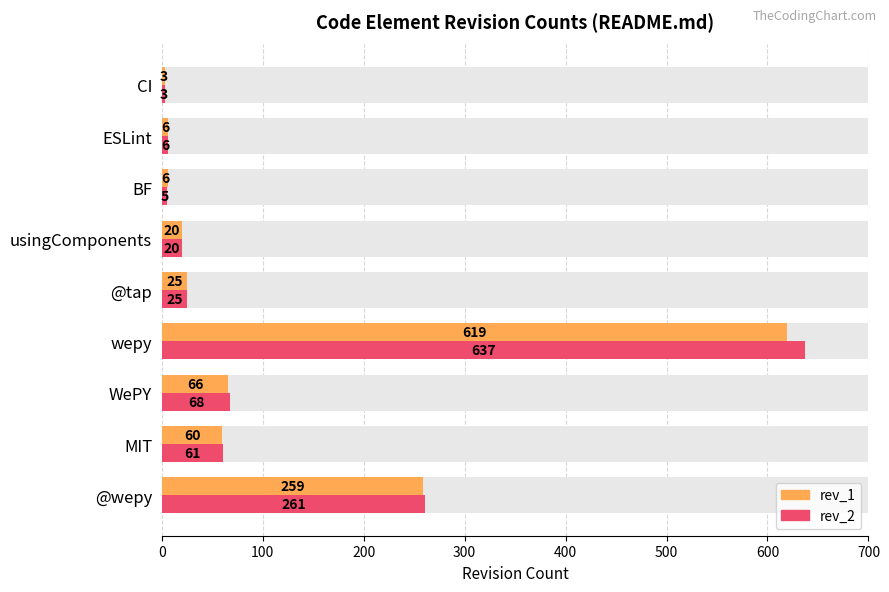

Are the bars horizontal?

Yes